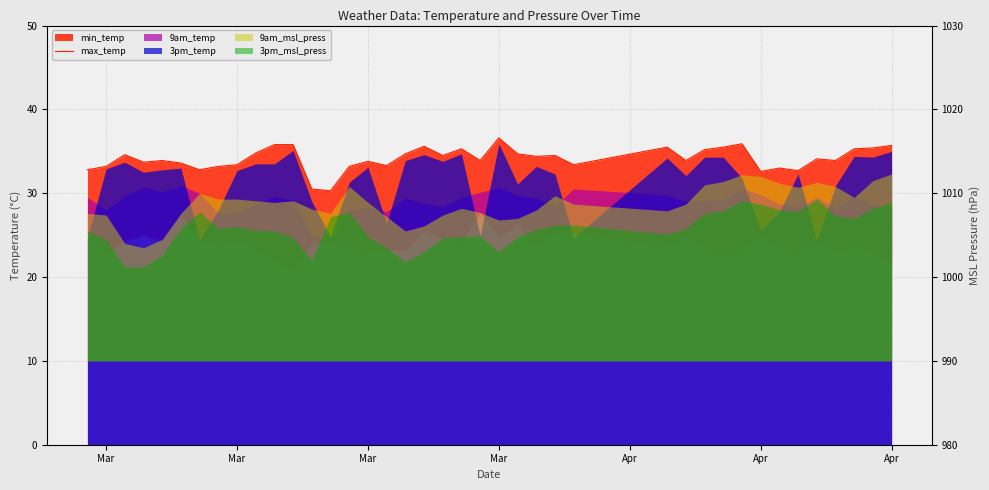

What is the difference between the second highest and minimum values?

5.6